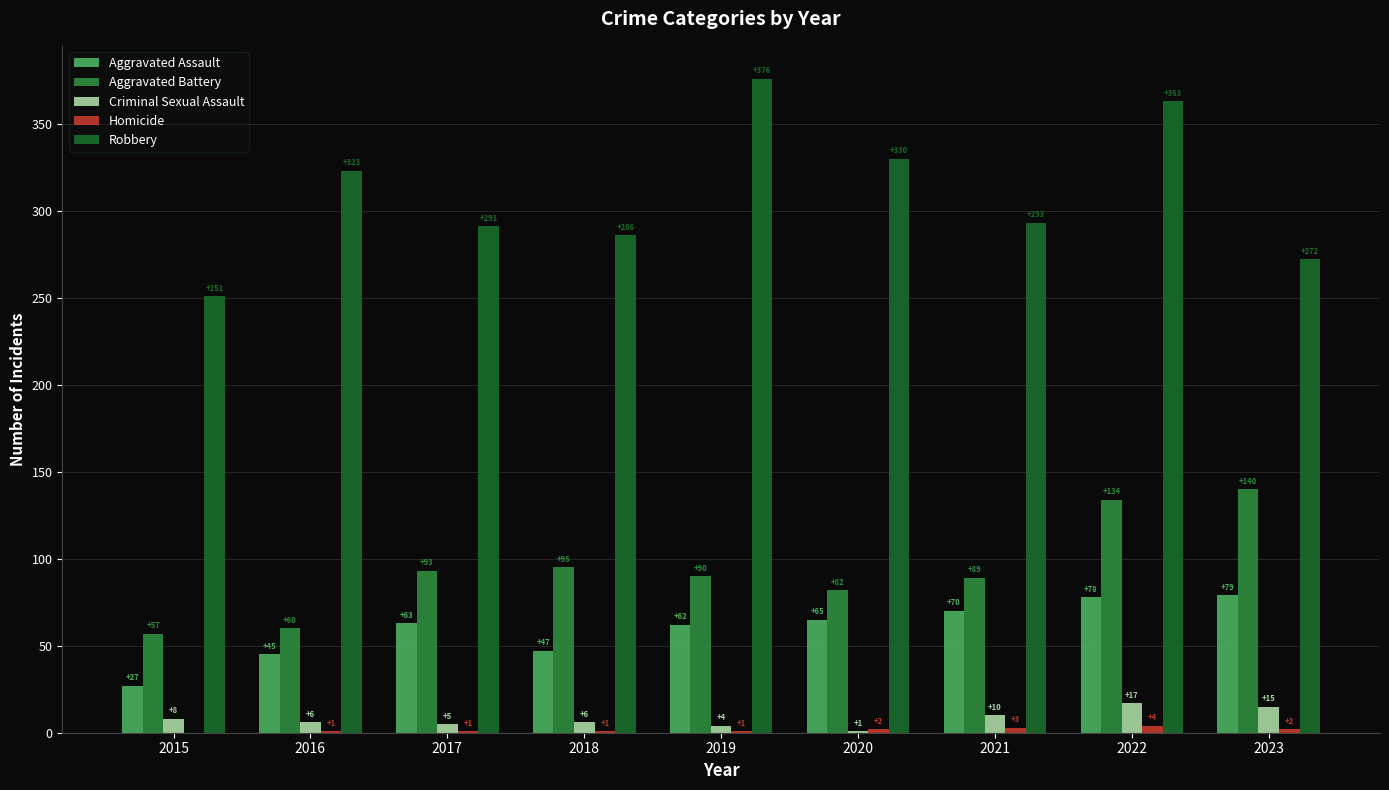

Where is Aggravated Assault nearest to the value 53?

2018